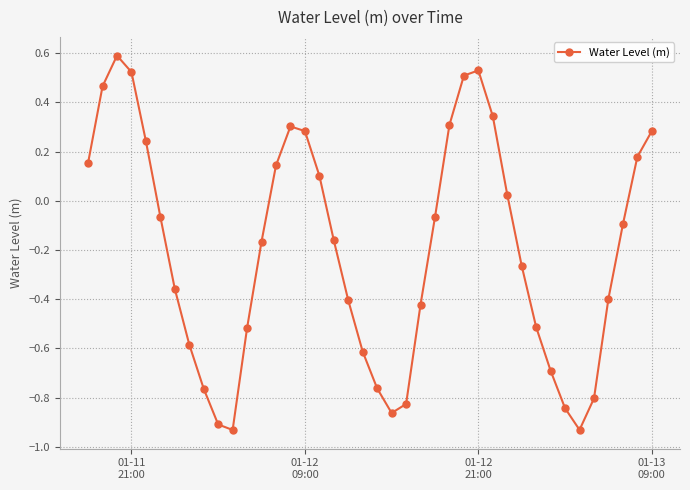

What is the greatest value displayed?

0.6